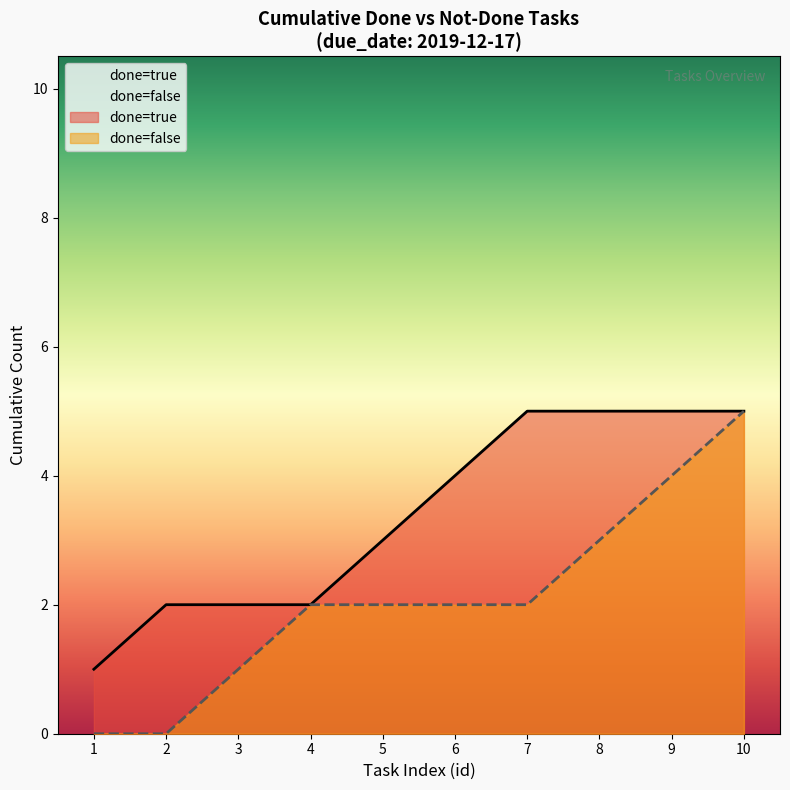

Which category has the lowest value across all series?

1